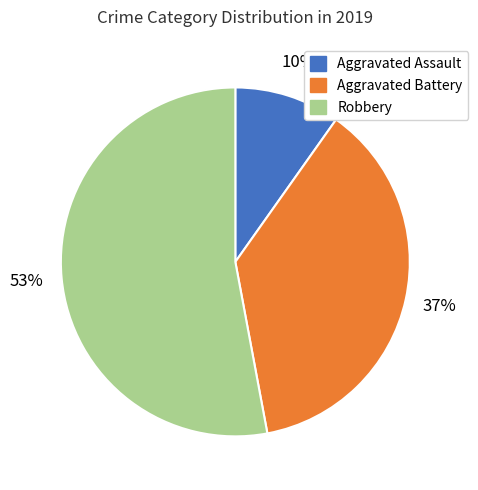

Is there any slice that represents more than half of the pie?

Yes